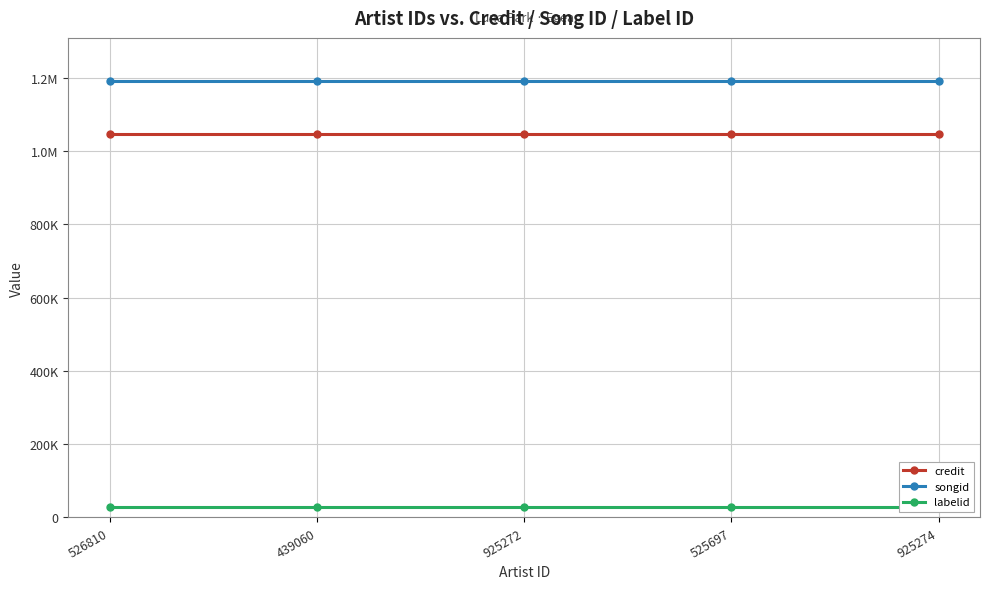

What is the minimum value shown in the chart?

27587